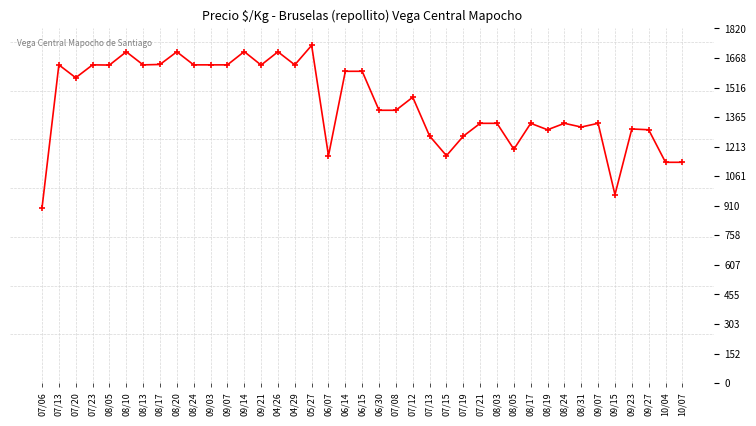

Is it true that the value at 09/15 is 1704?

False